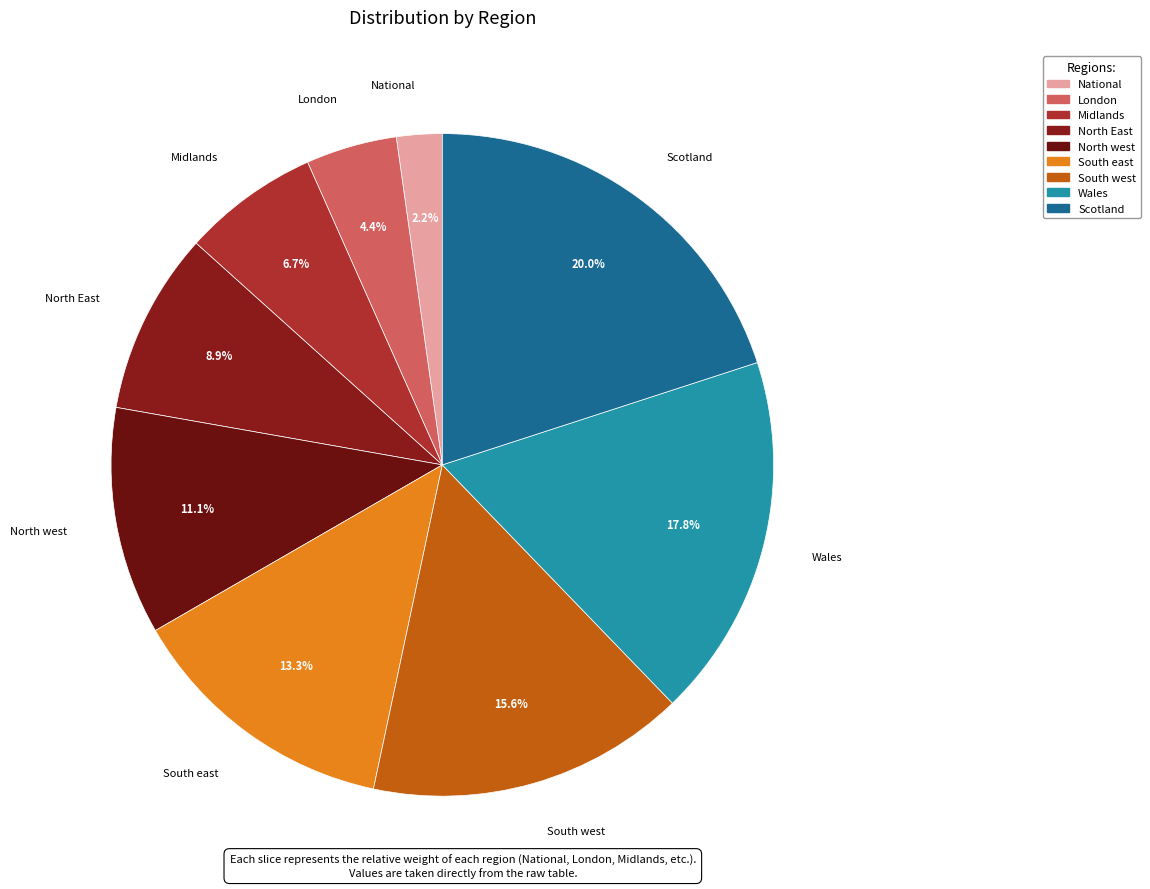

What percentage is NOT represented by Midlands?

93.3%